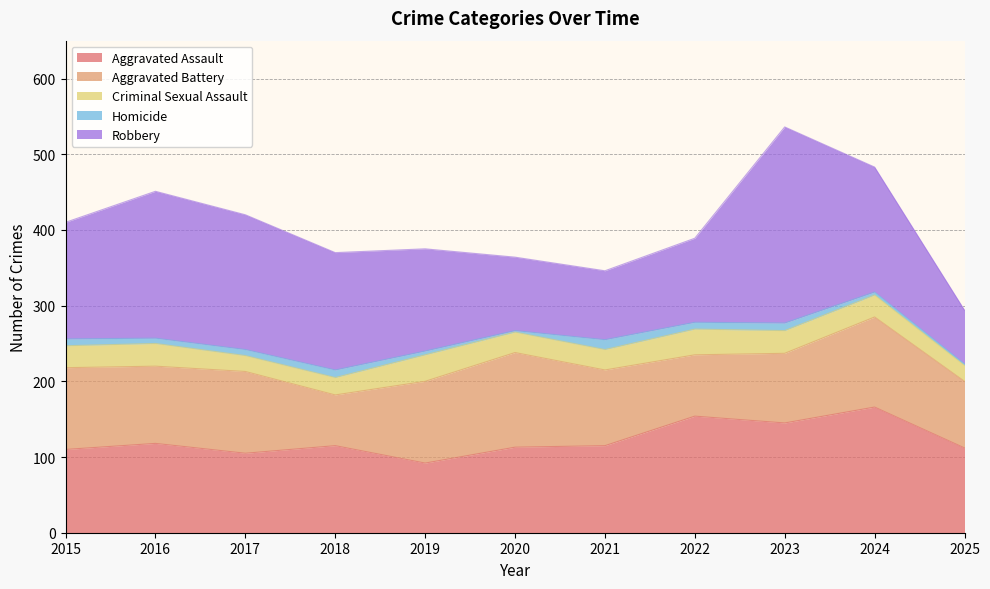

At which label is Robbery closest to 165?

2024